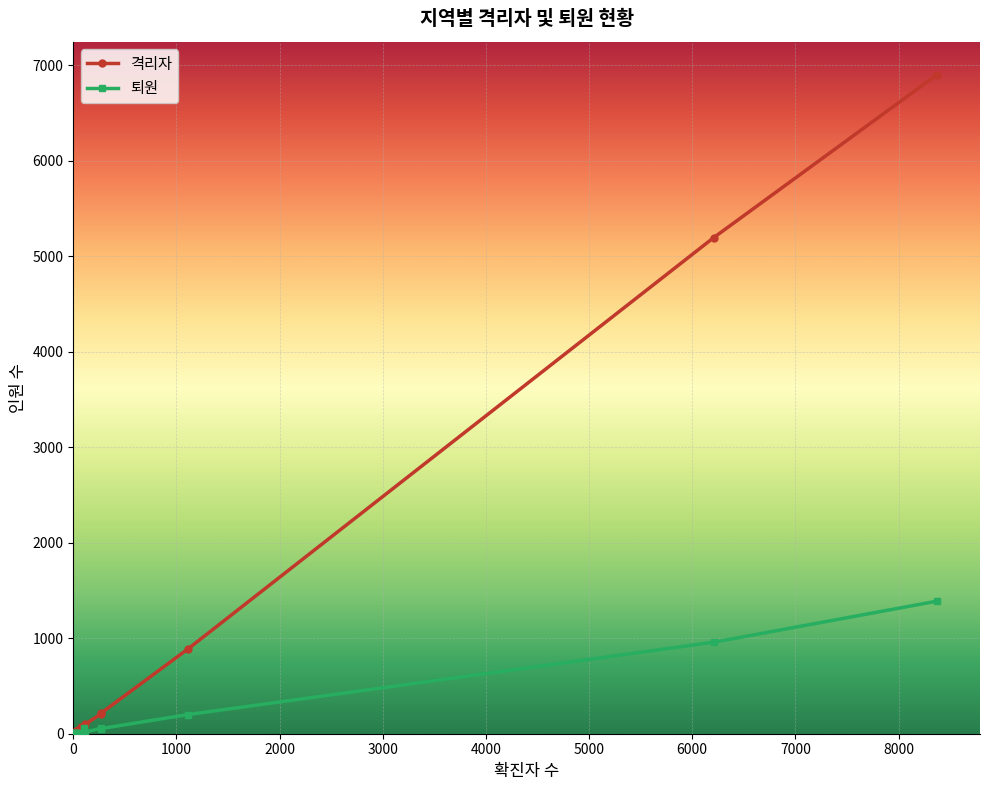

Which series has the widest spread of values?

격리자